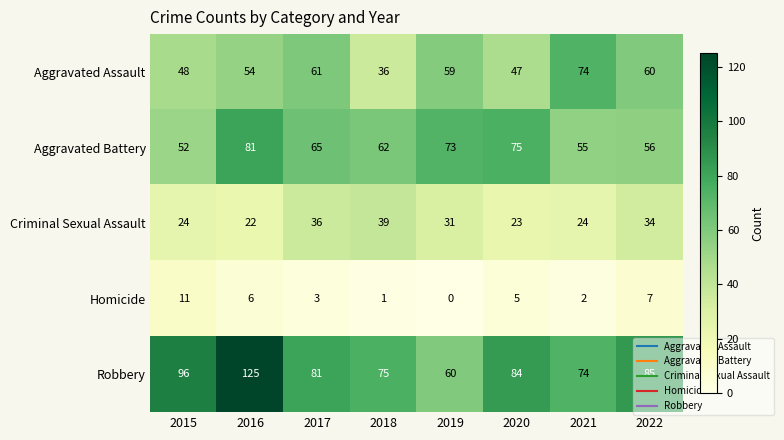

What is the average value of the Homicide series?

4